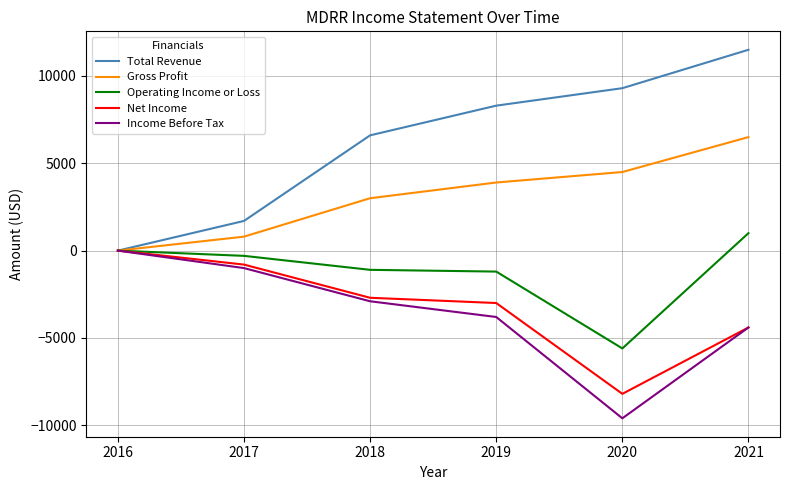

How many values in Gross Profit are above zero?

5